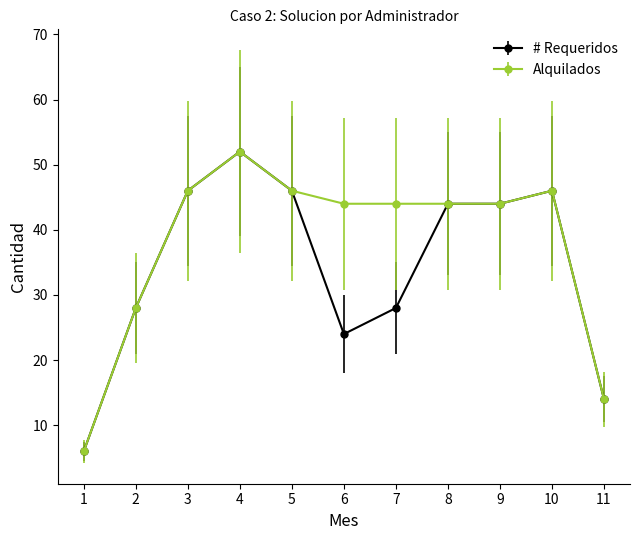

What is the maximum value shown in the chart?

52